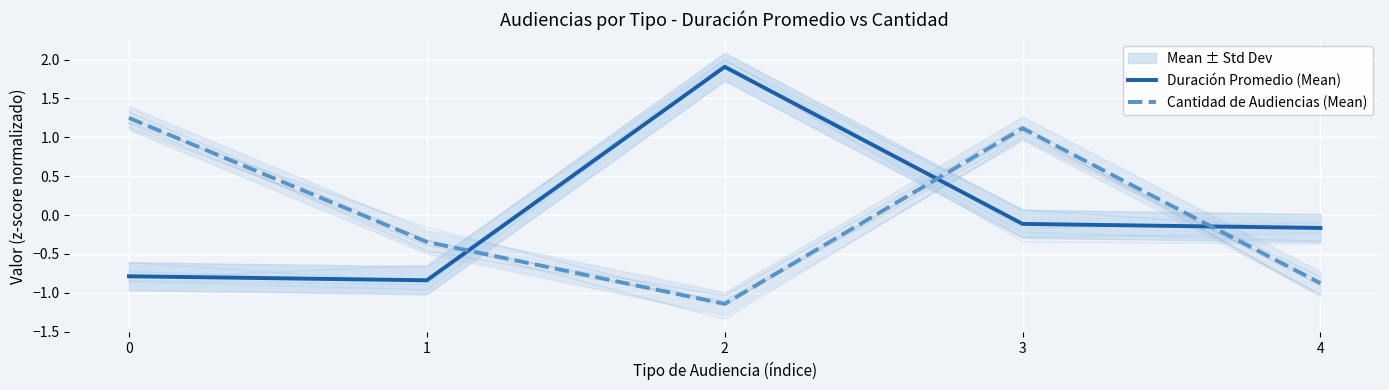

List the series in order of their peak value, lowest first.

Cantidad de Audiencias (Mean), Duración Promedio (Mean)